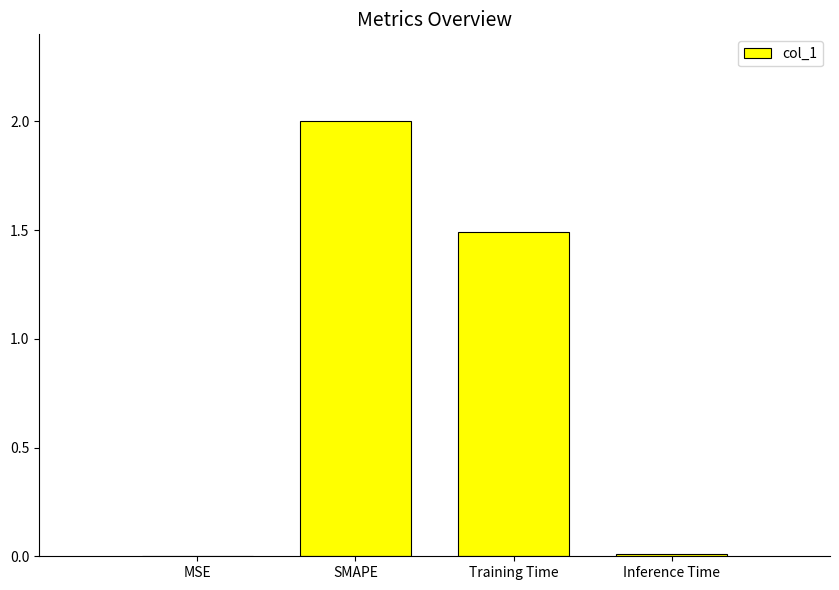

The value at Training Time is 0.5. True or false?

False